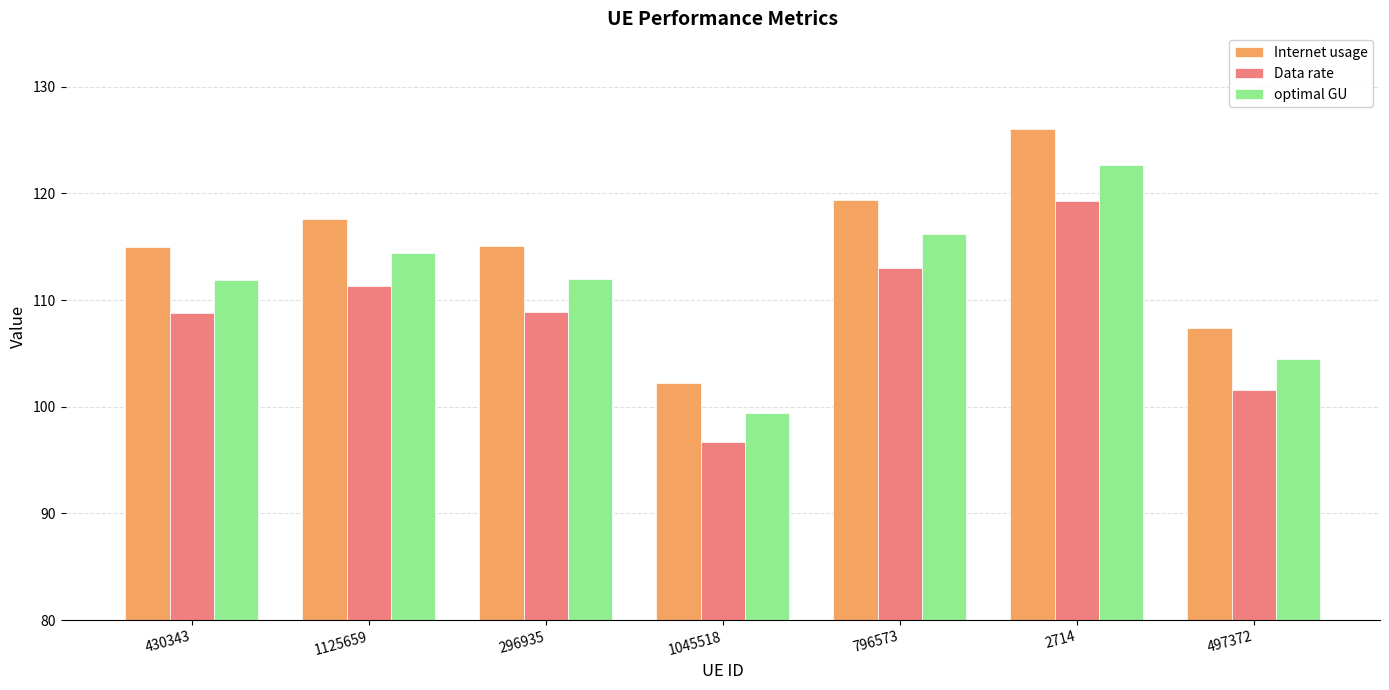

Rank the series by their maximum value, from lowest to highest.

Data rate, optimal GU, Internet usage